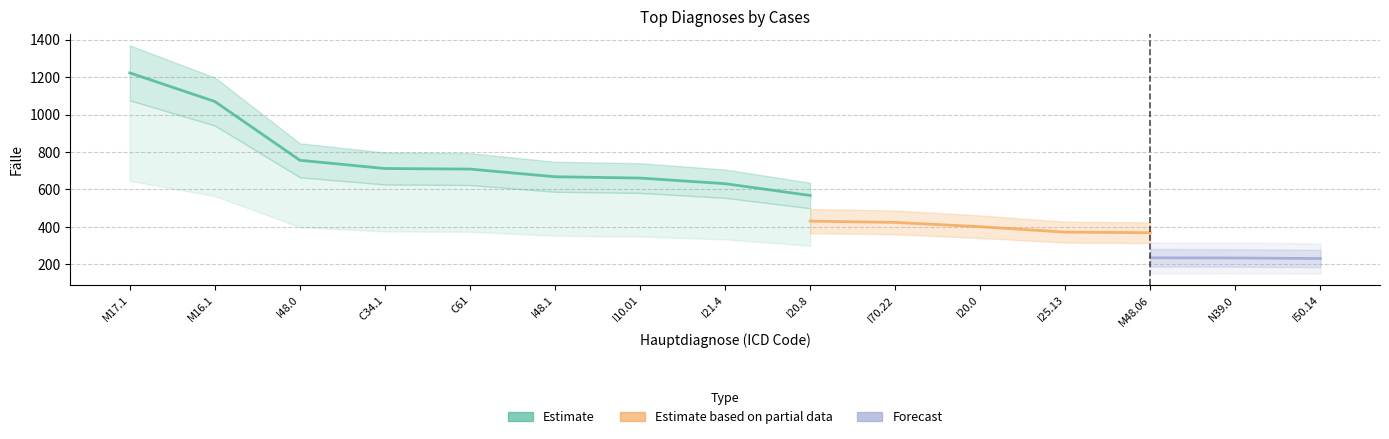

List the series in order of their overall mean, highest first.

Estimate, Estimate based on partial data, Forecast